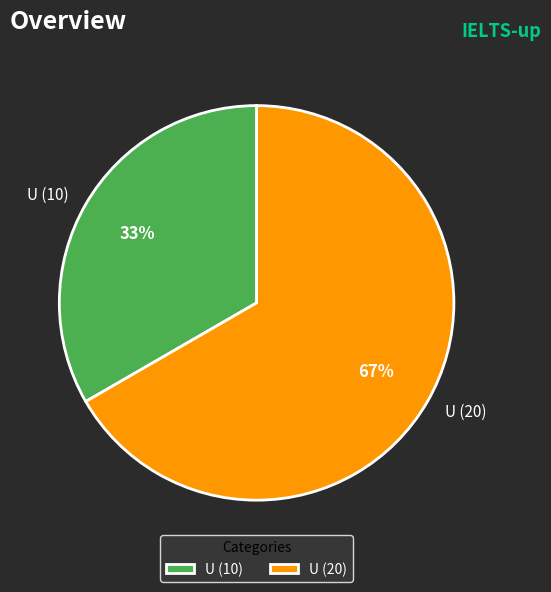

Is it true that U (10) is 47% of the pie?

False